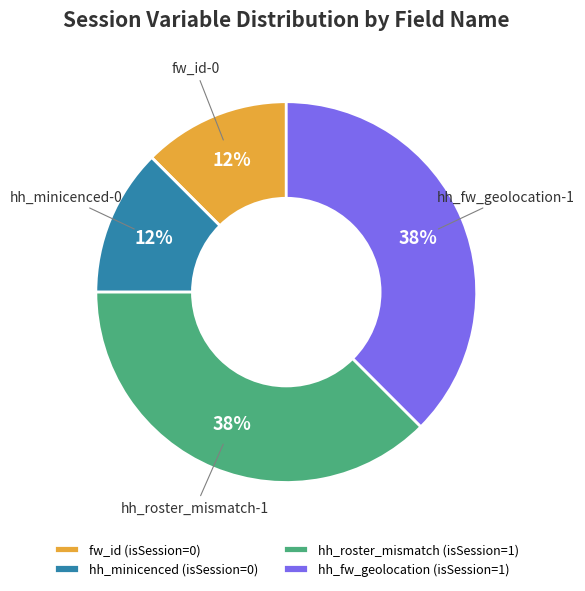

Approximately how many times larger is the value at hh_fw_geolocation compared to hh_roster_mismatch?

1.0